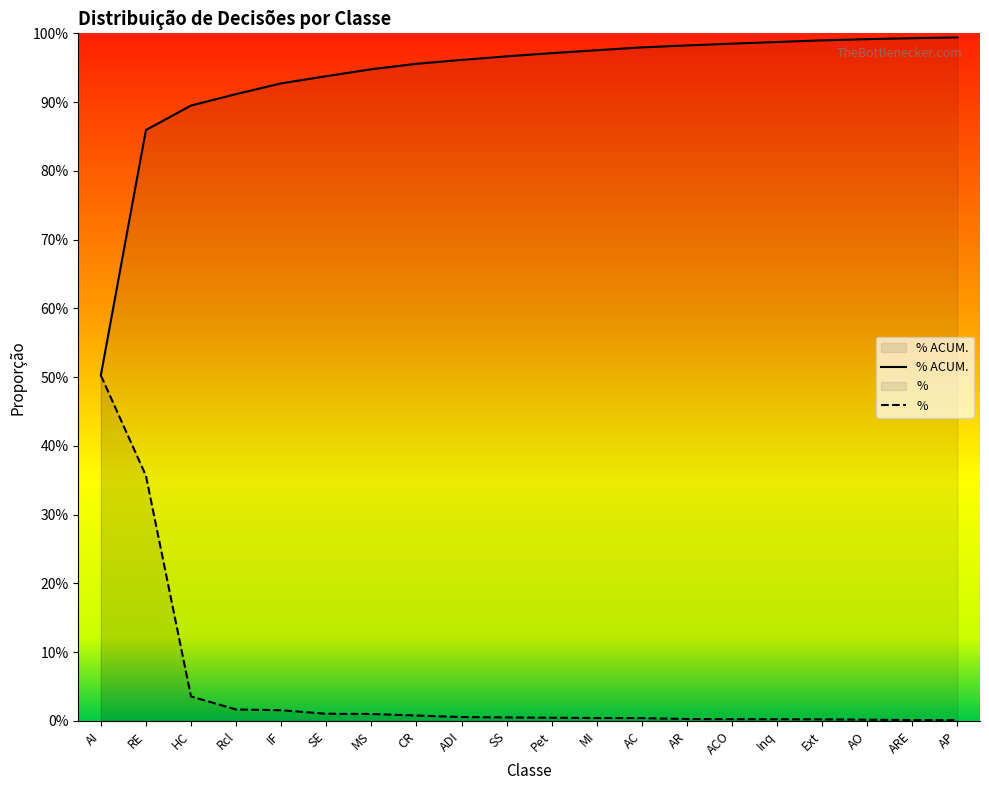

Rank the categories by % value from lowest to highest.

AP, ARE, AO, Ext, Inq, ACO, AR, AC, MI, Pet, SS, ADI, CR, MS, SE, IF, Rcl, HC, RE, AI